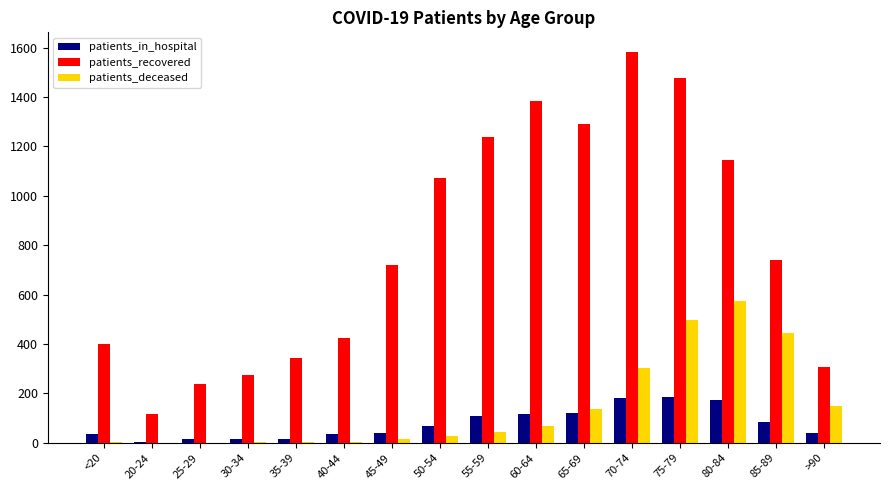

Is the value of patients_in_hospital at 20-24 greater than the value of patients_deceased at 60-64?

No